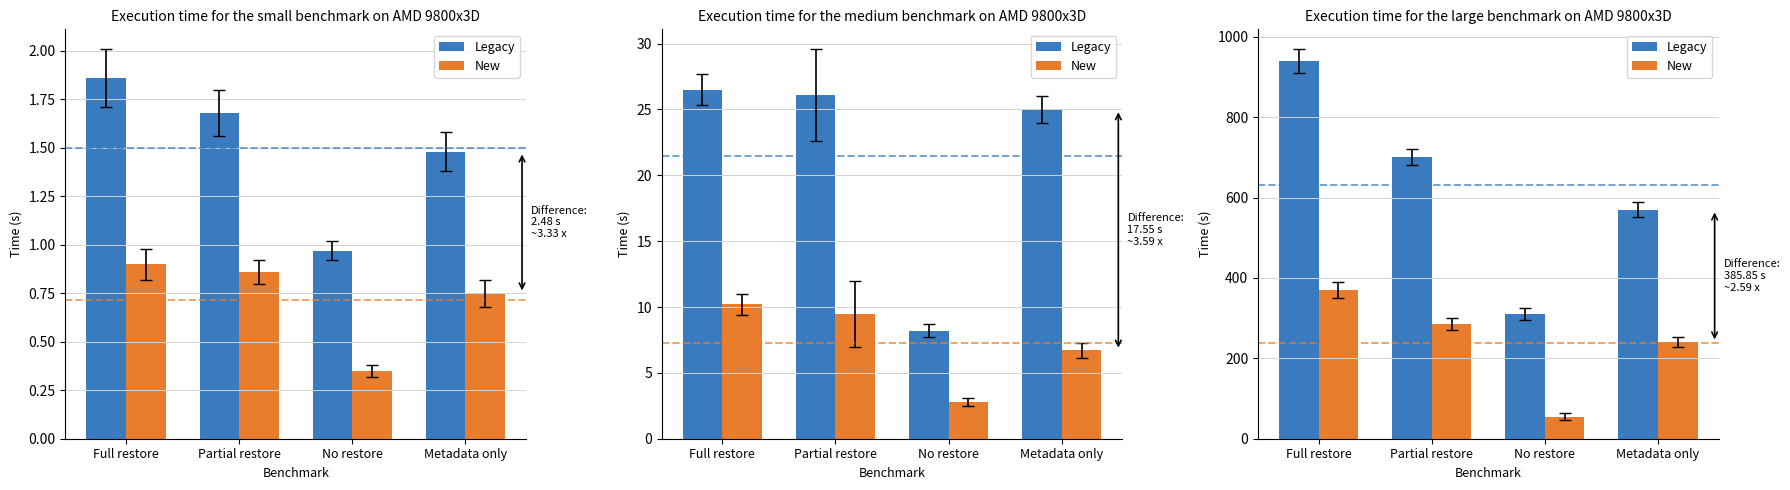

What is the difference between the Legacy values at No restore and Full restore?

630